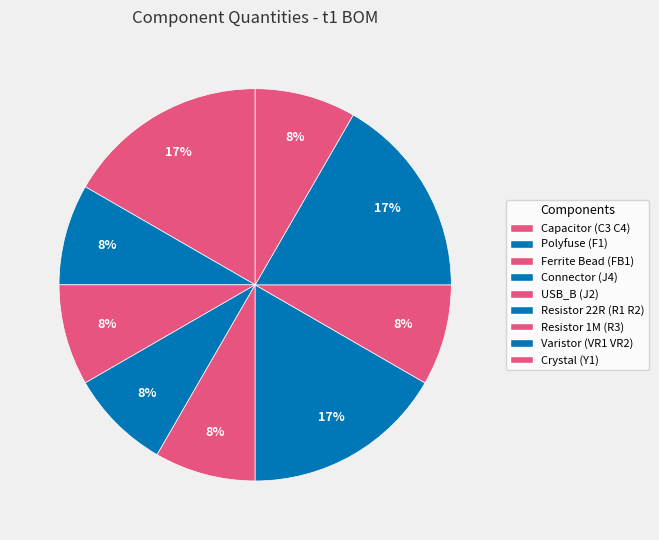

Which category has the smallest portion of the pie?

Polyfuse (F1)